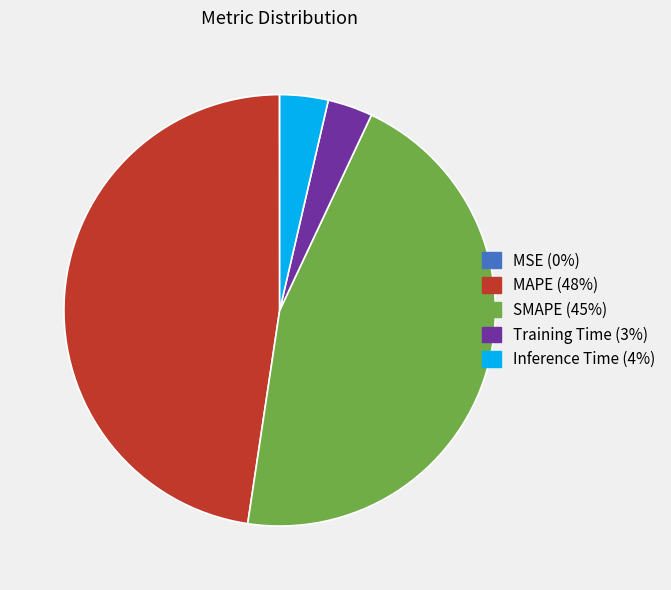

The Training Time slice represents 12% of the pie. True or false?

False